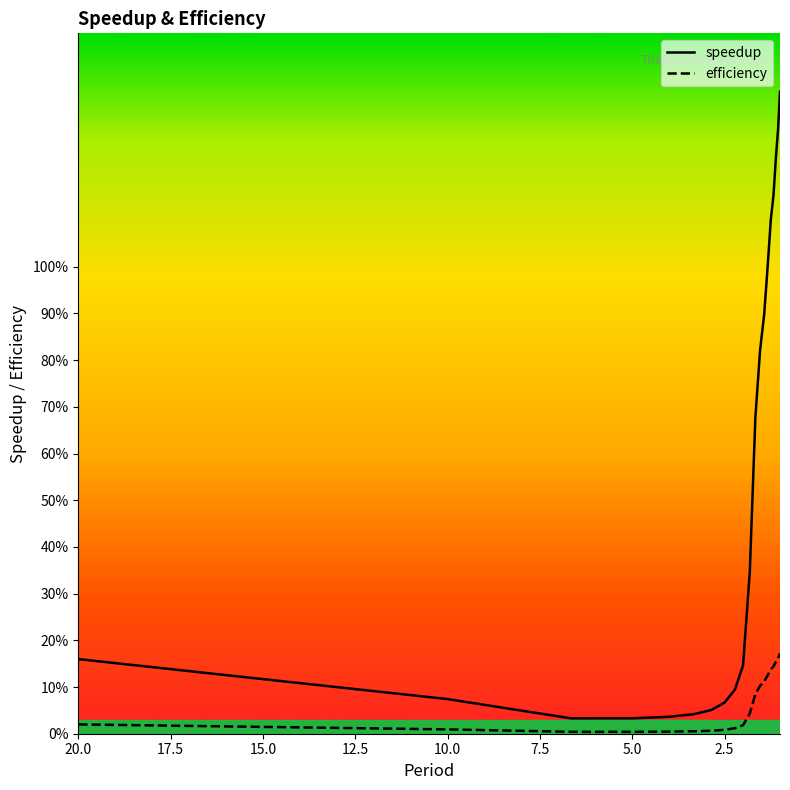

True or false: efficiency has more than 1 points higher than both neighbors.

False